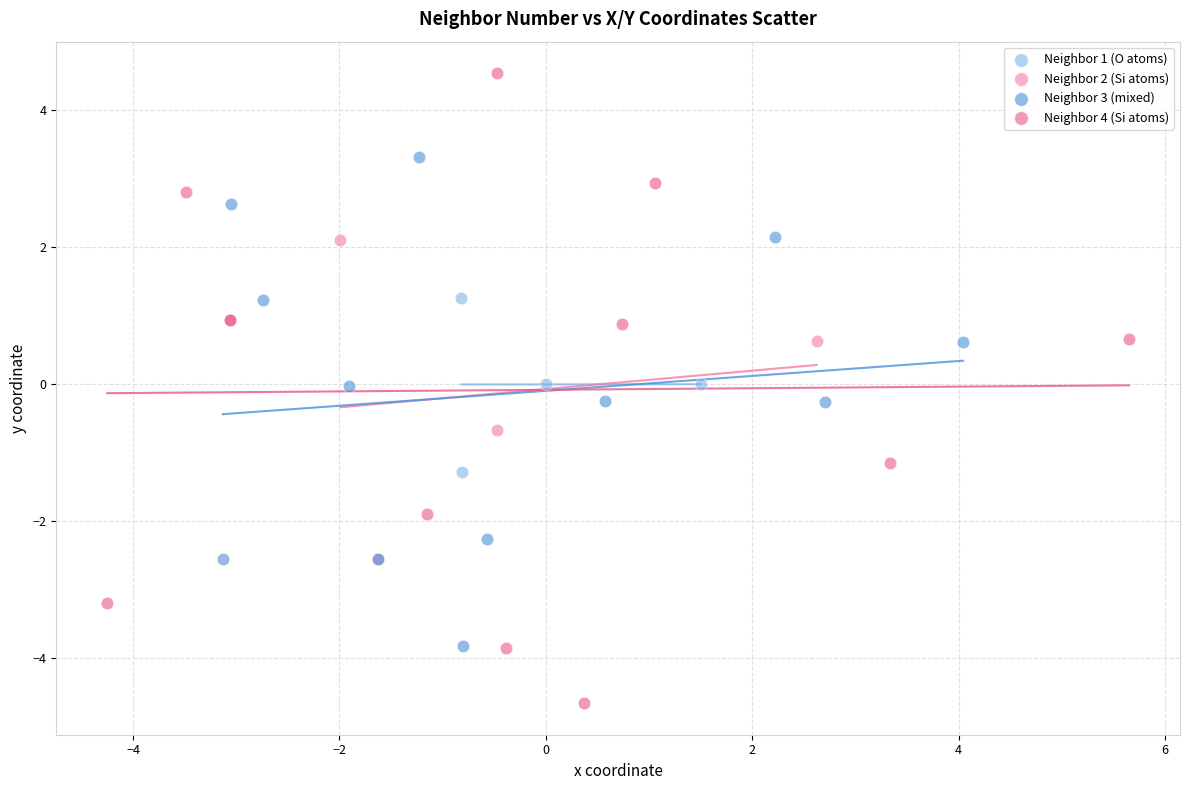

Which series has the largest Y range (max minus min)?

Neighbor 4 (Si atoms)